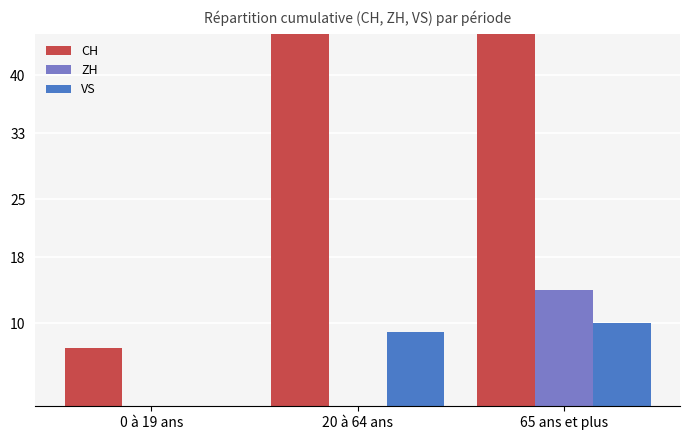

The ZH series shows -6 at 20 à 64 ans. True or false?

False